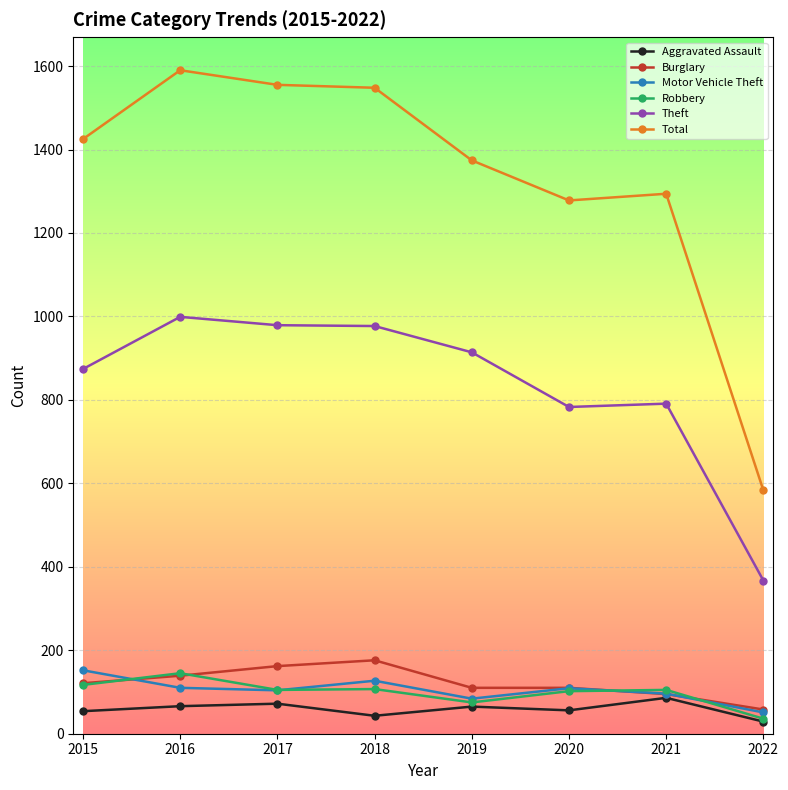

How many values in the Aggravated Assault series are below 65?

4